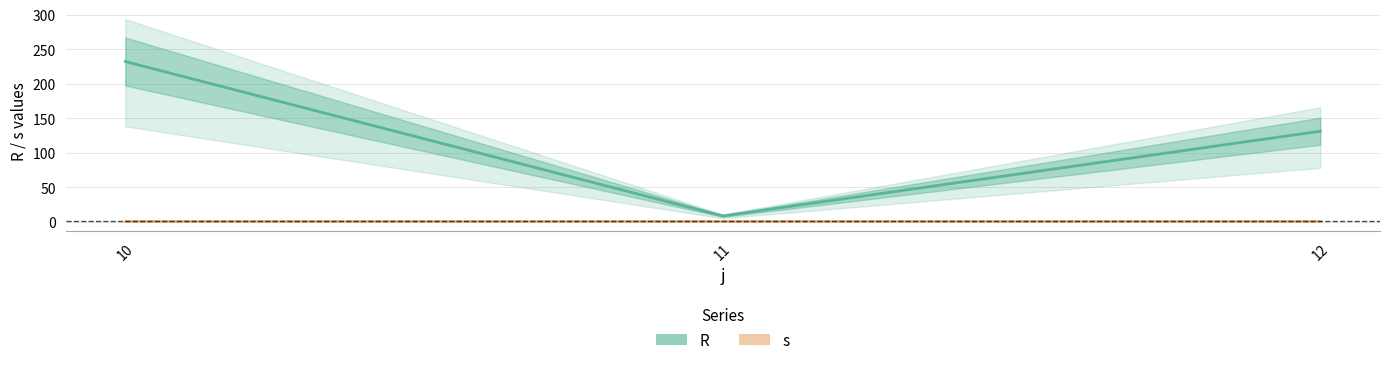

List the series in order of their peak value, lowest first.

s, R